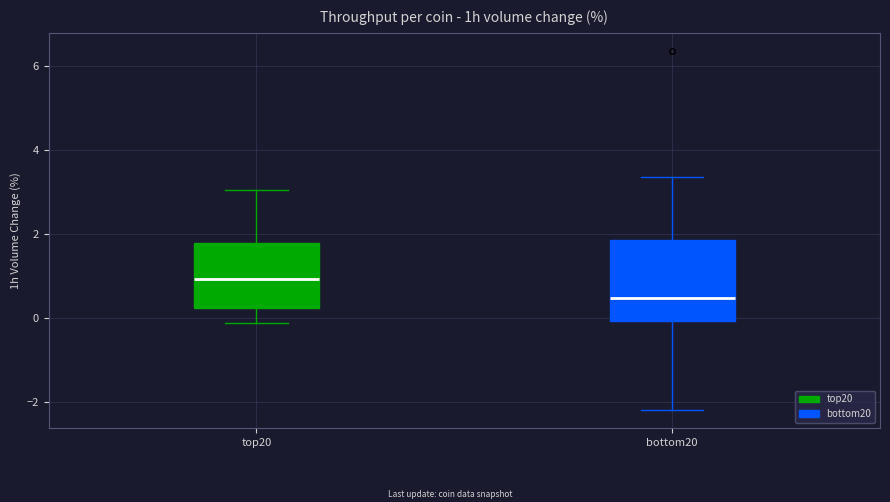

Where does the upper whisker of the box for top20 end on the y-axis? The values are not printed on the chart, so give them approximately, as read against the axis.

3.0